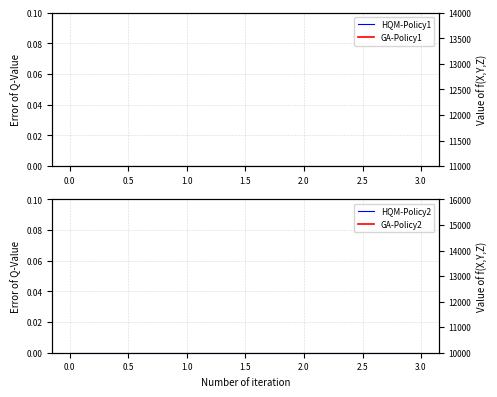

True or false: GA-Policy2 and HQM-Policy1 cross at least once.

False